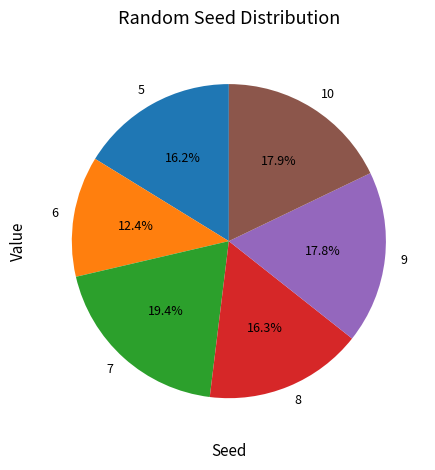

Which has a higher value, 8 or 7?

7